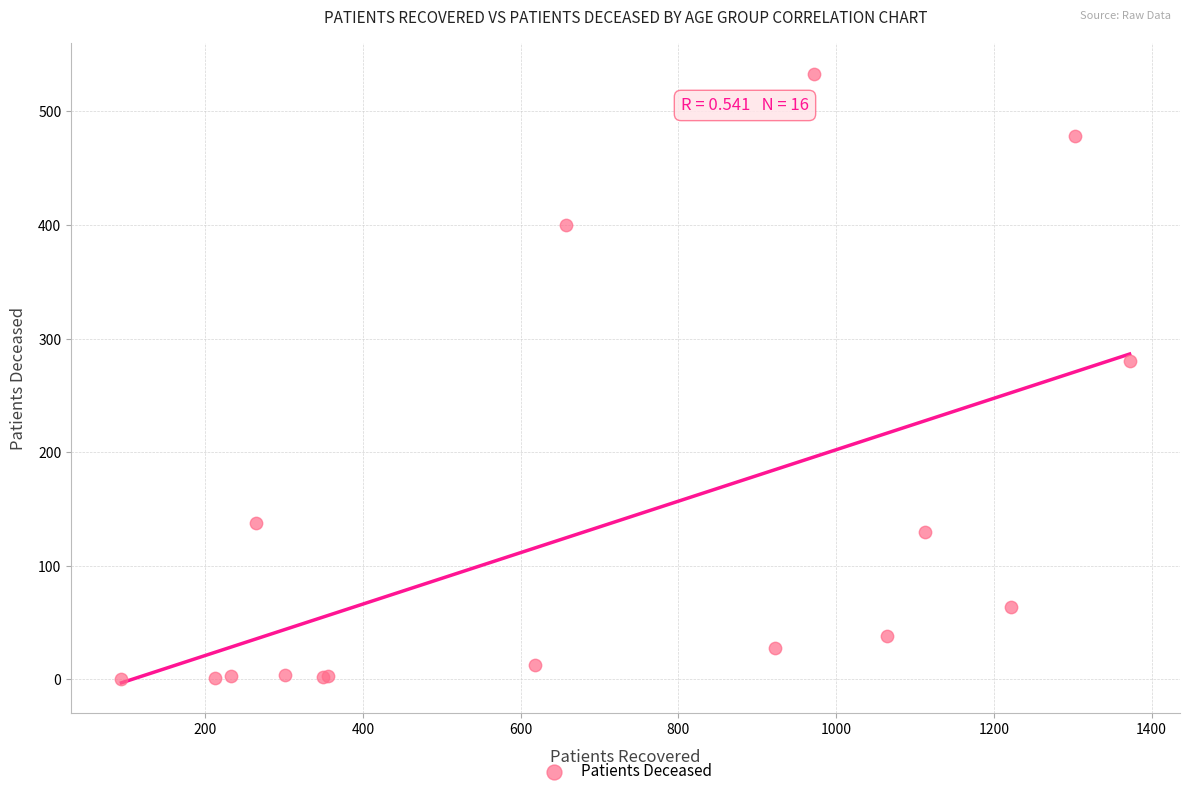

What Y value in the scatter plot is closest to 266?

280